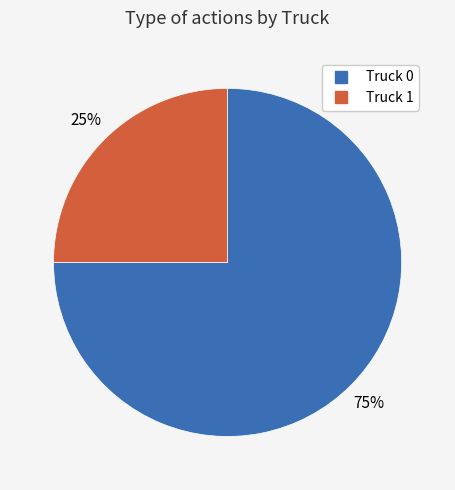

What is the ratio of the value at Truck 1 to the value at Truck 0?

0.3